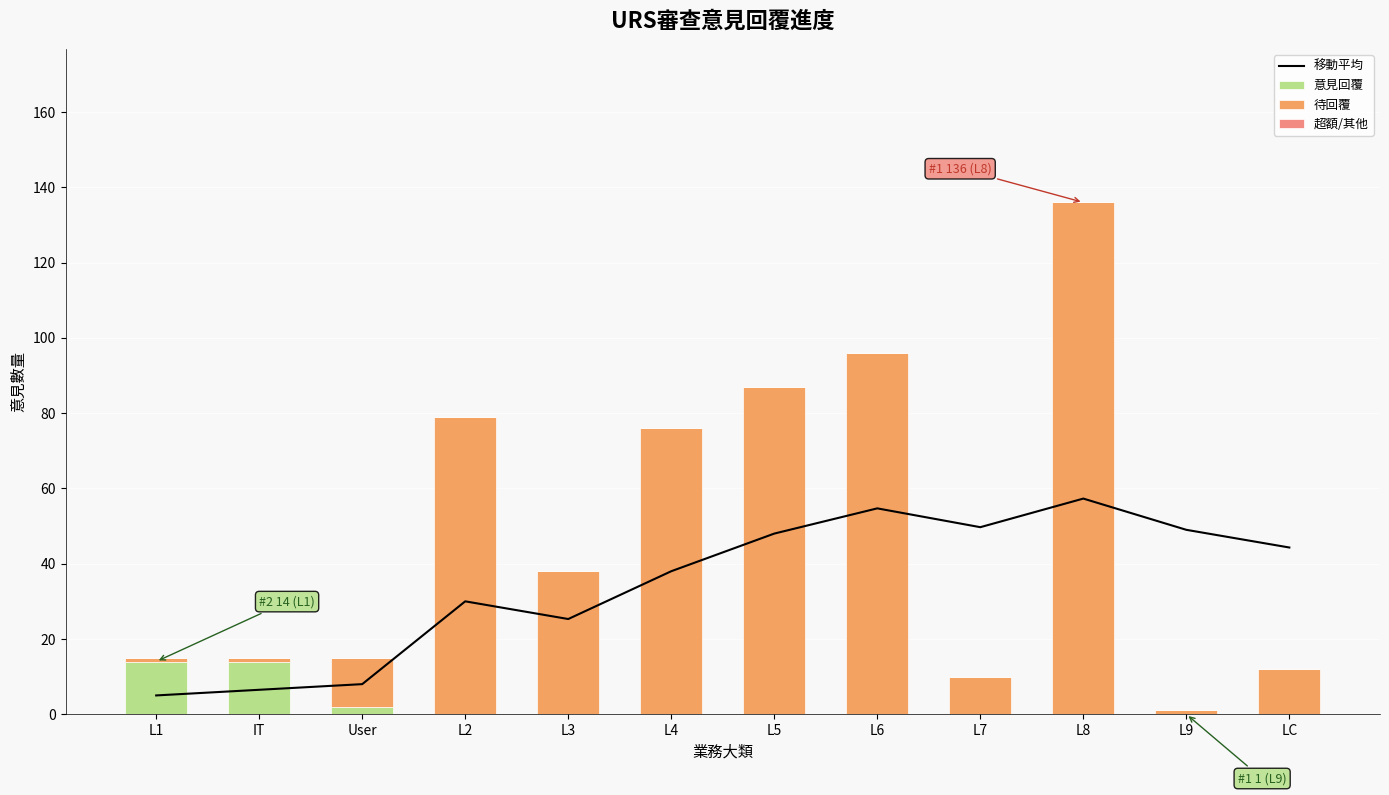

Reading left to right, what are all the values shown in this chart?

移動平均: 5.0	6.5	8.0	30.0	25.3	38.0	48.0	54.7	49.7	57.3	49.0	44.3
意見回覆: 14.0	14.0	2.0	0.0	0.0	0.0	0.0	0.0	0.0	0.0	0.0	0.0
待回覆: 1.0	1.0	13.0	79.0	38.0	76.0	87.0	96.0	10.0	136.0	1.0	12.0
超額/其他: 0.0	0.0	0.0	0.0	0.0	0.0	0.0	0.0	0.0	0.0	0.0	0.0